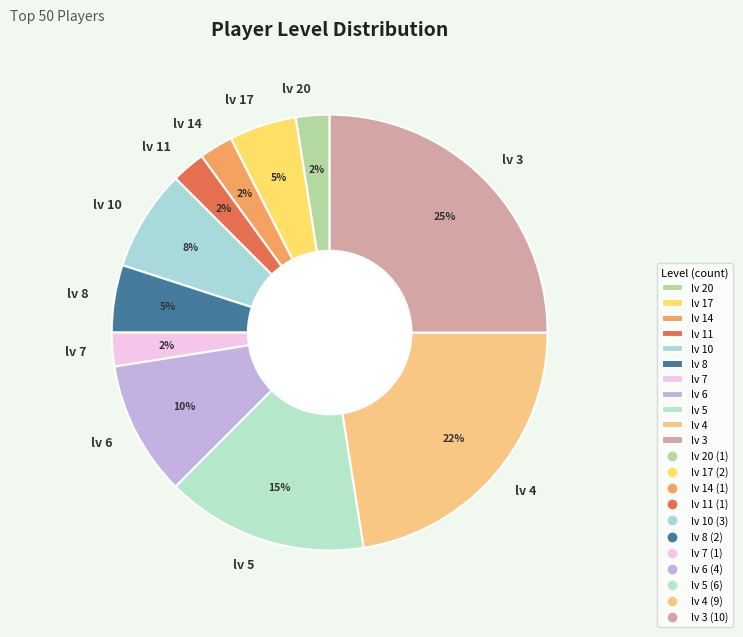

To the nearest percent, what is the average slice percentage?

9%